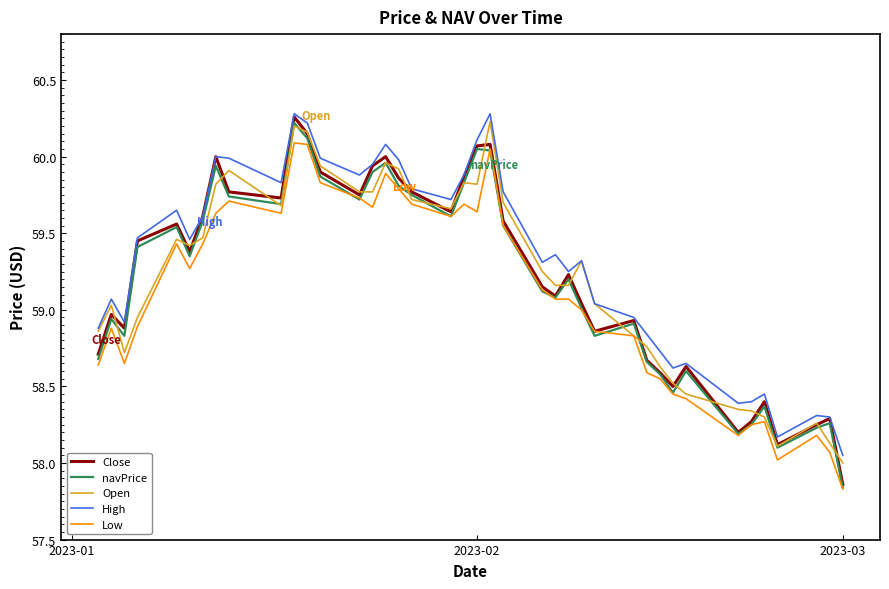

True or false: Low and High intersect in this chart.

False